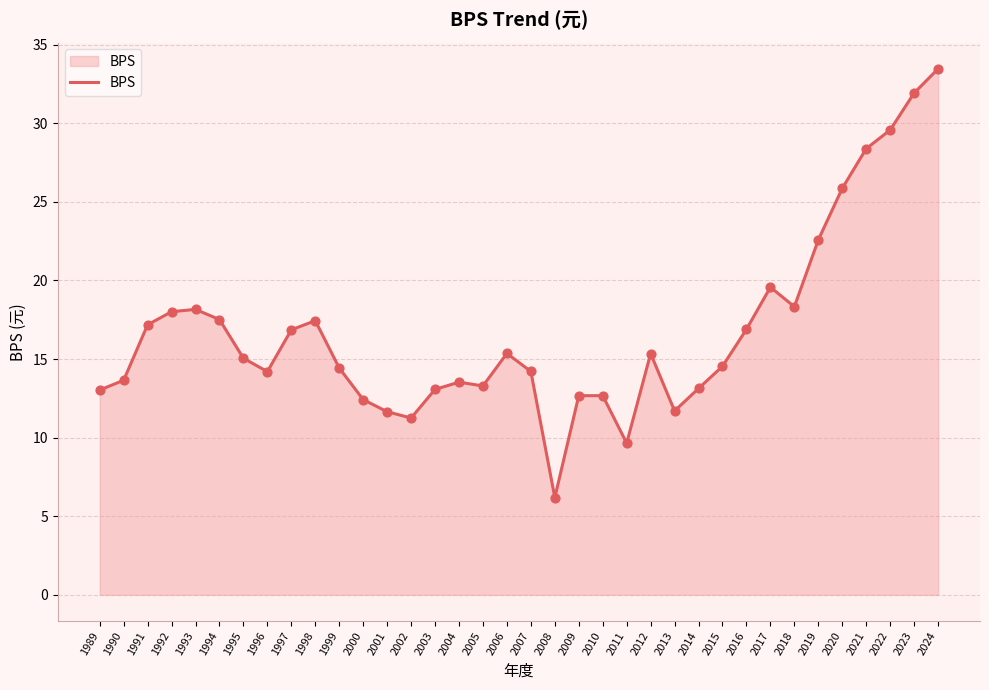

Approximately how many times larger is the value at 1989 compared to 2015?

0.9